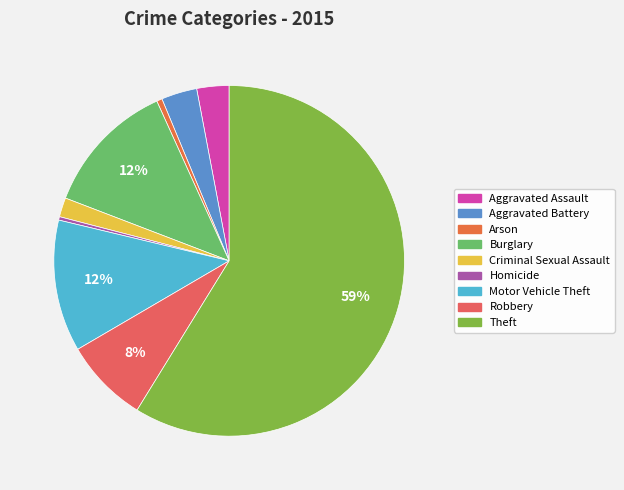

Is the sum of Arson and Motor Vehicle Theft greater than half?

No